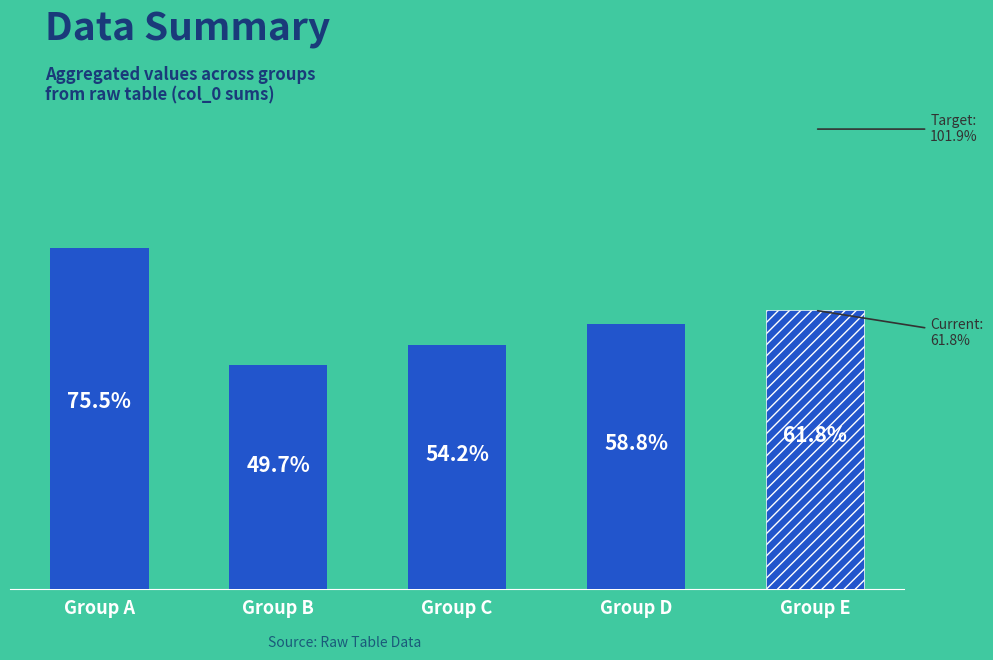

Between Group E and Group C, which is larger?

Group E